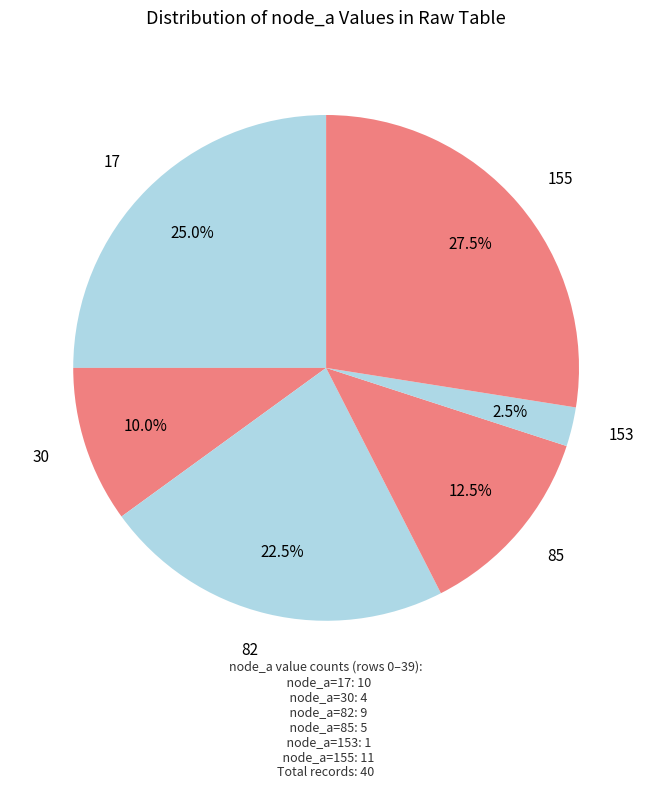

Which slice is the largest?

155